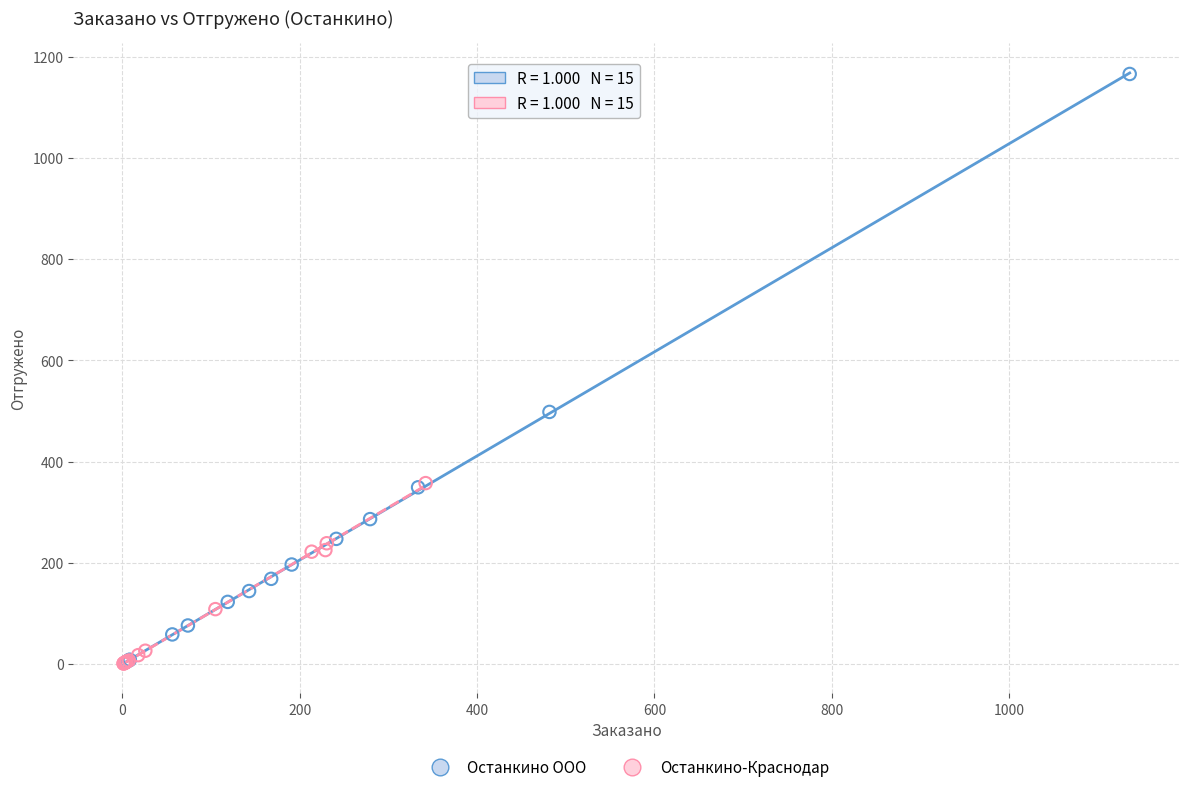

Which series reaches the maximum Y coordinate?

Останкино ООО